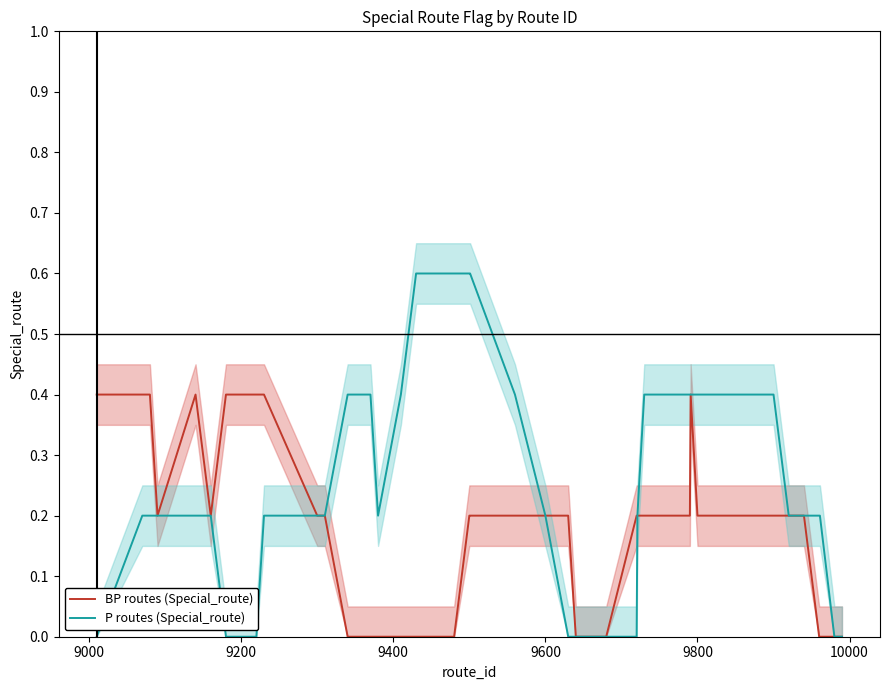

How many distinct data groups are displayed?

2